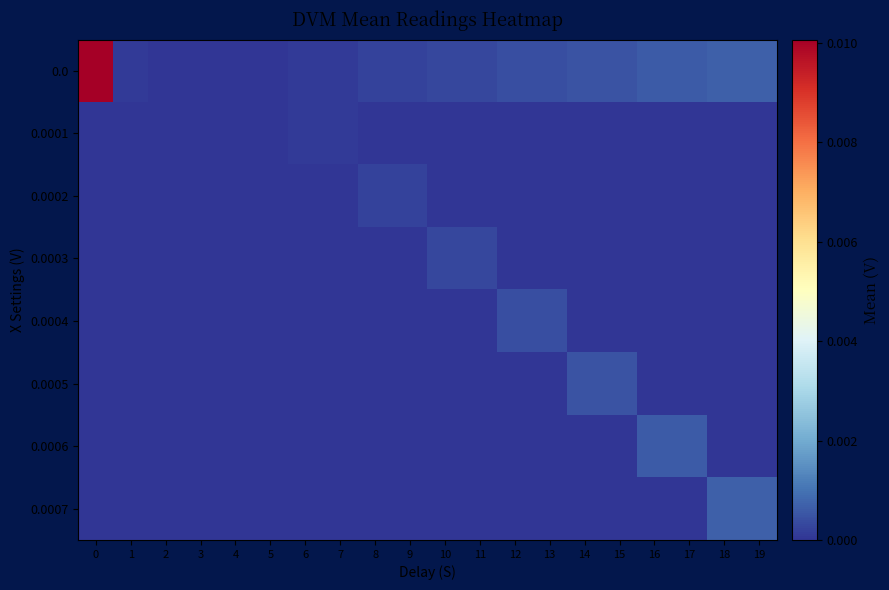

Rank the series by their maximum value, from highest to lowest.

0.0, 0.0007, 0.0006, 0.0005, 0.0004, 0.0003, 0.0002, 0.0001